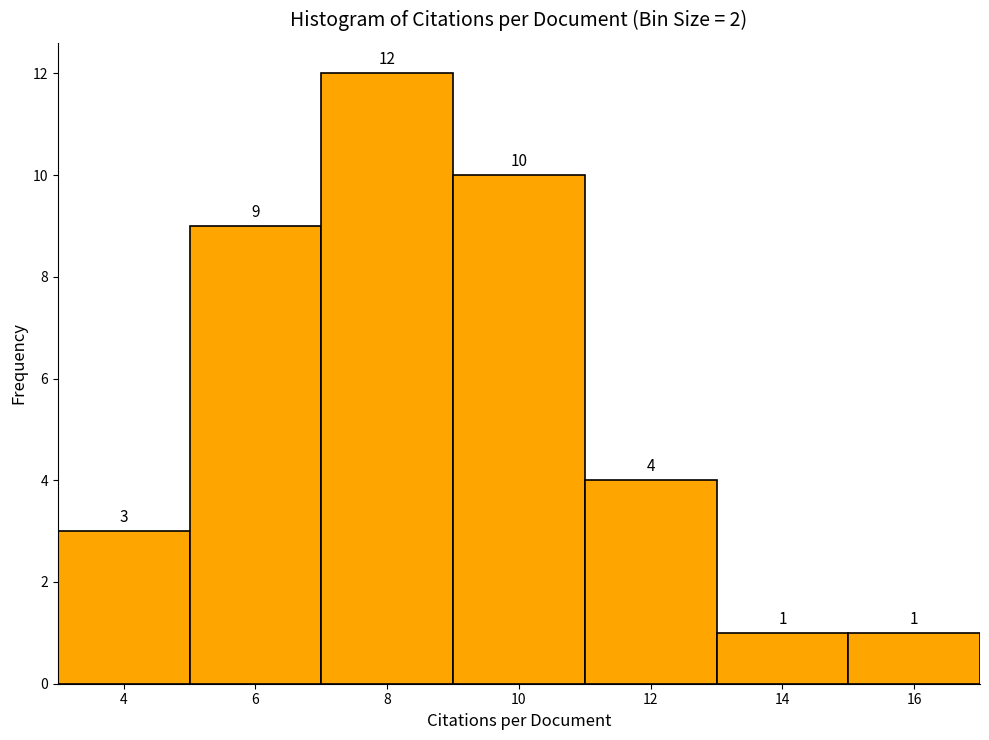

Reading left to right, list every bar in this chart as the range it spans on the x-axis followed by its height.

3 to 5: 3
5 to 7: 9
7 to 9: 12
9 to 11: 10
11 to 13: 4
13 to 15: 1
15 to 17: 1